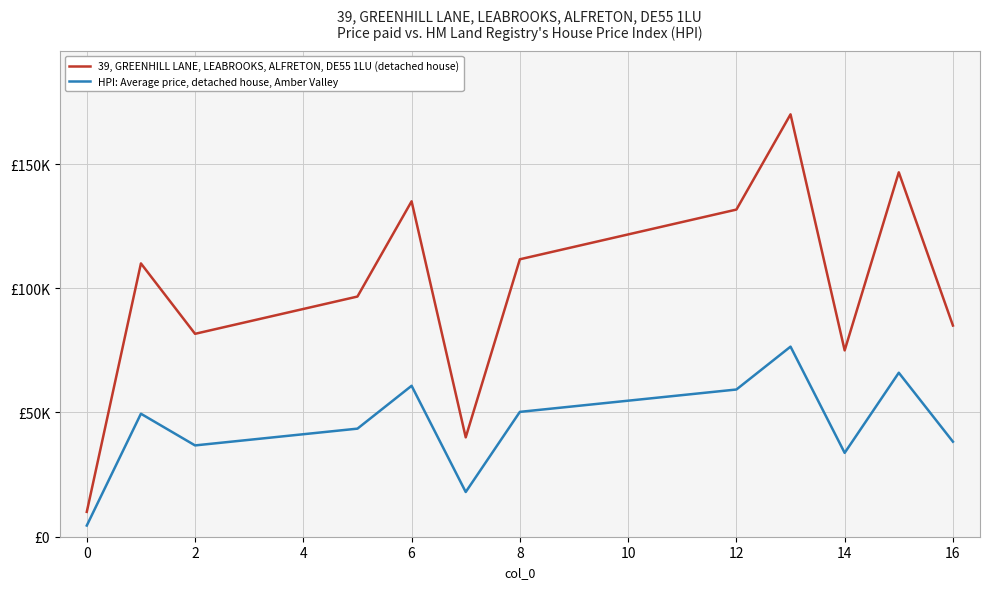

Does the chart have visible grid lines?

Yes